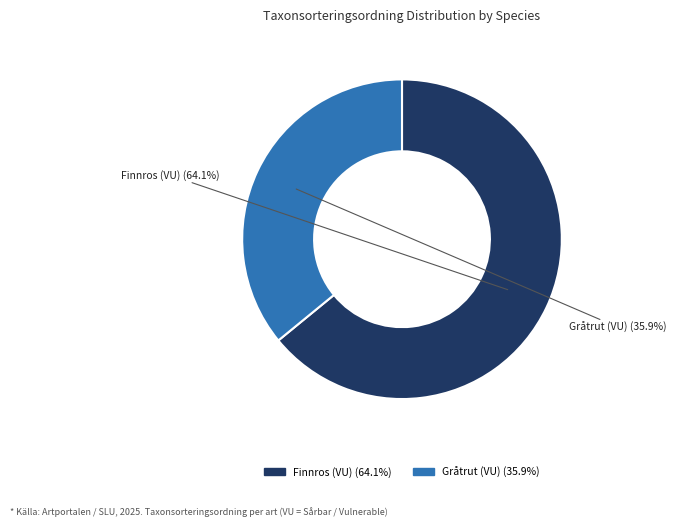

Is it true that Finnros (VU) is 57% of the pie?

False